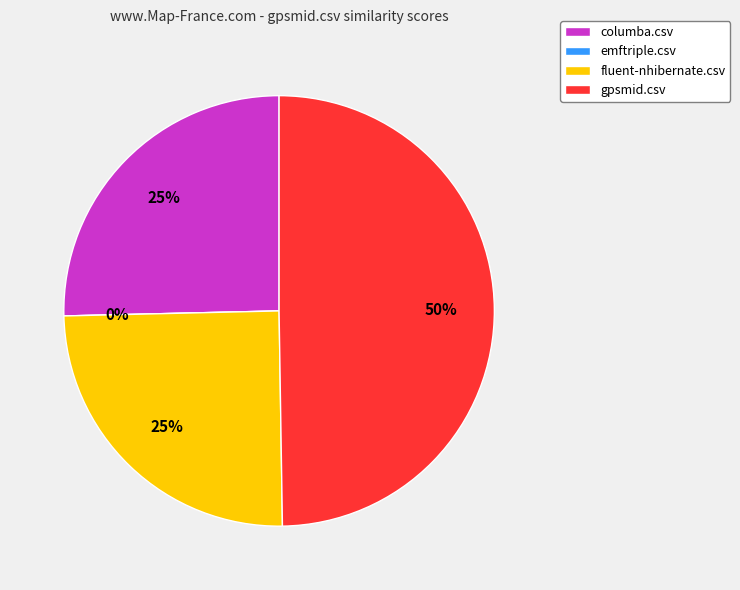

What portion of the pie excludes columba.csv?

74.6%